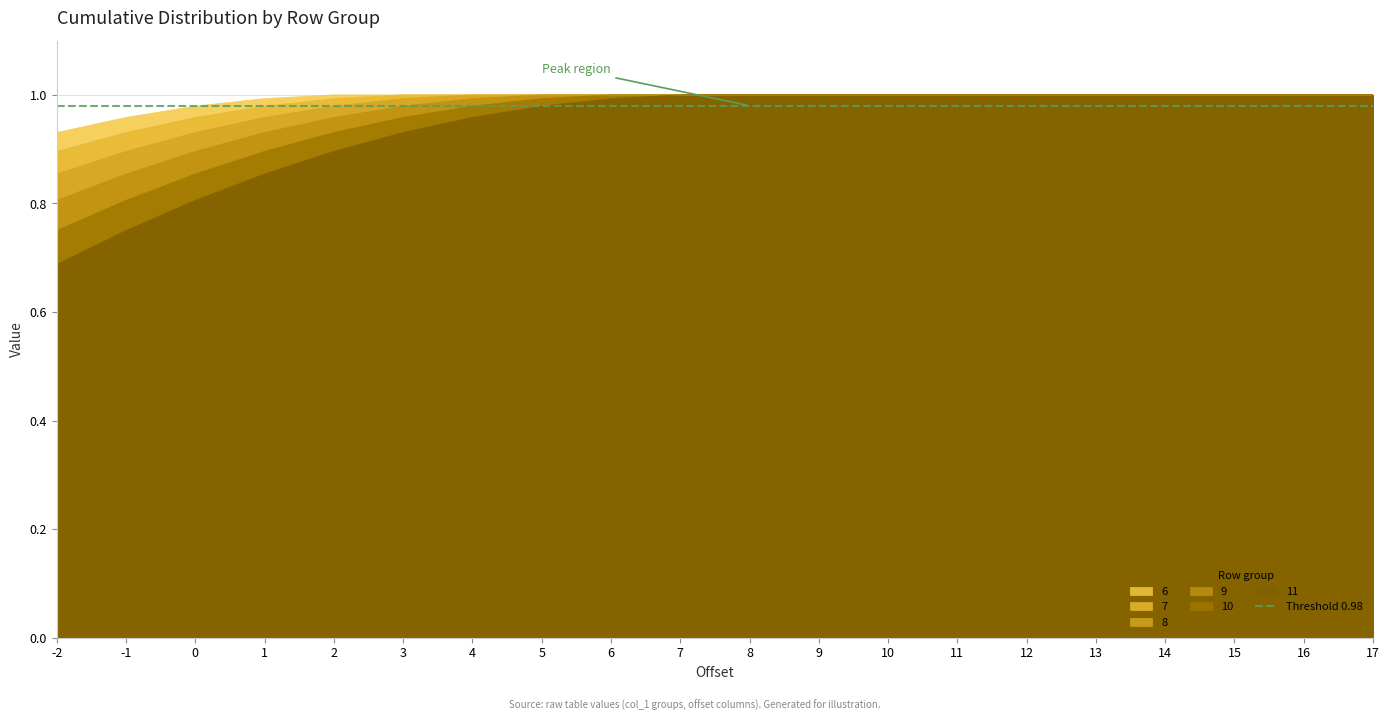

What is the value of the 6 point at the 15th from the left?

1.0